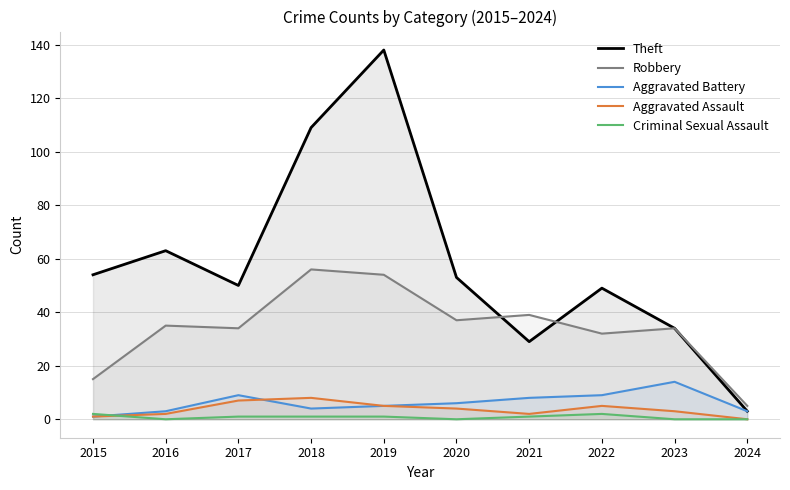

Where is the first local minimum for Criminal Sexual Assault?

2016